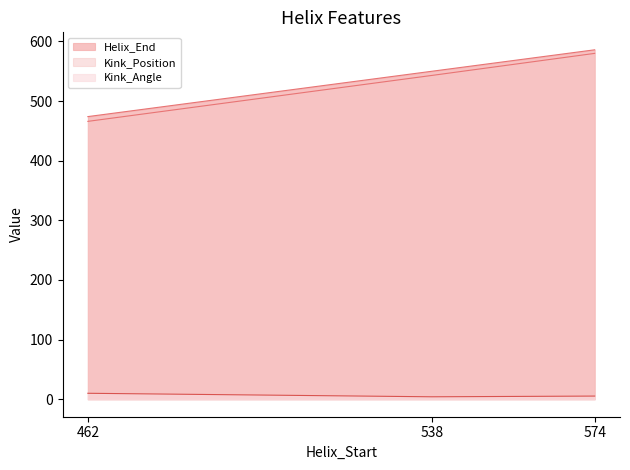

Which series has the largest range (max minus min)?

Kink_Position